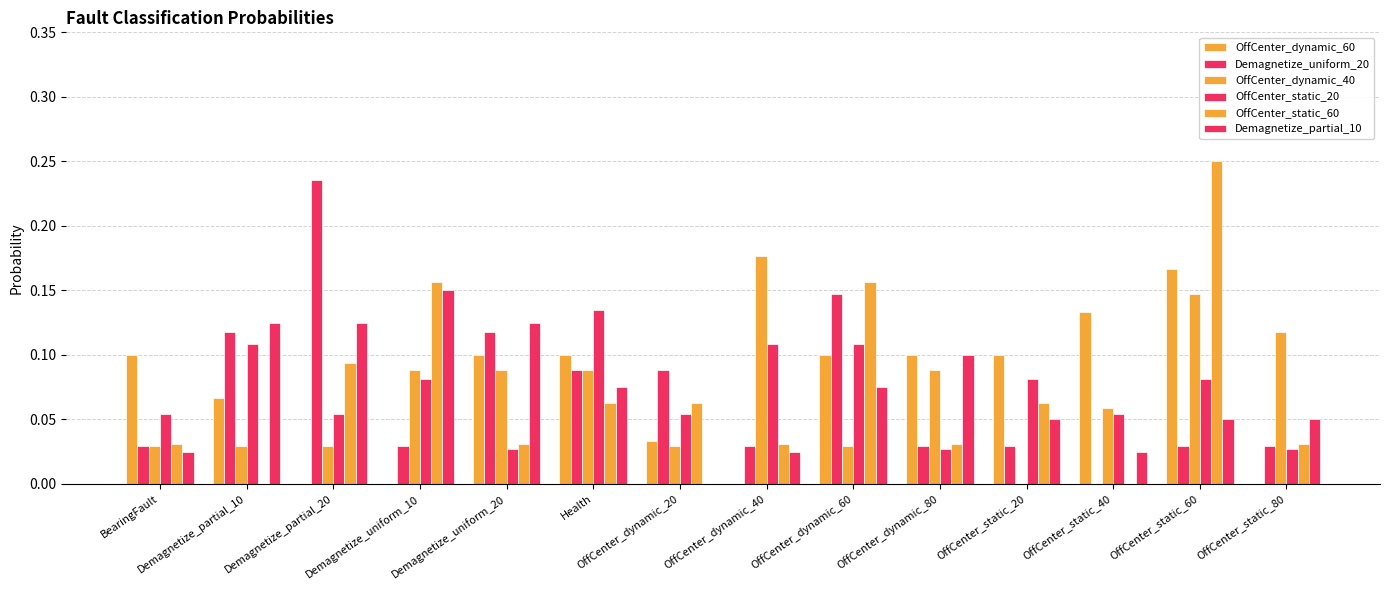

Between BearingFault and Health, which series saw the biggest shift?

OffCenter_static_20